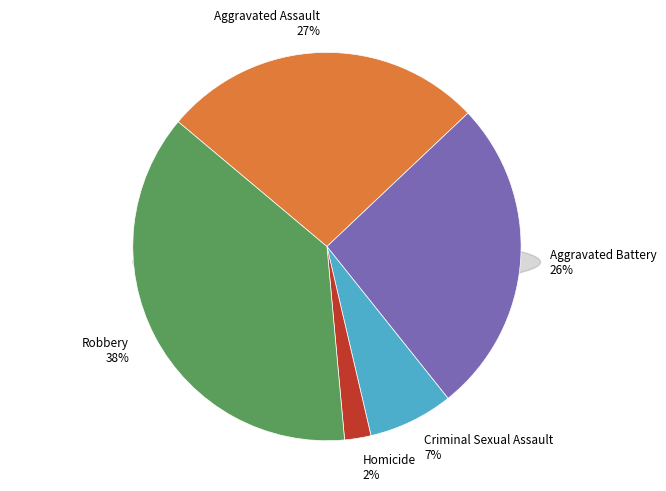

What is the smallest slice in the pie chart?

Homicide